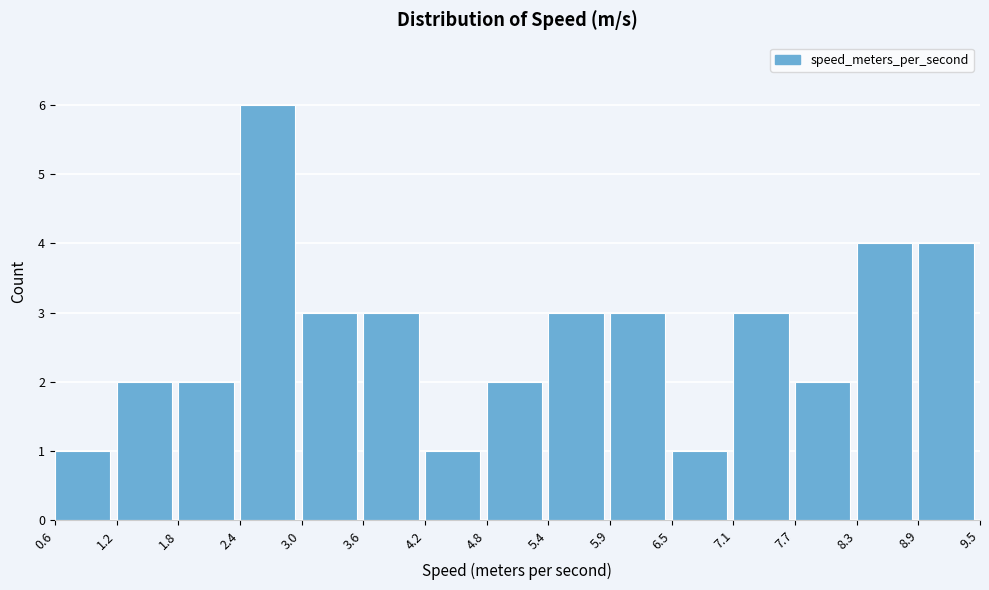

Reading left to right, list every bar in this chart as the range it spans on the x-axis followed by its height. The values are not printed on the chart, so give them approximately, as read against the axis.

0.6 to 1.2: 1
1.2 to 1.8: 2
1.8 to 2.4: 2
2.4 to 3.0: 6
3.0 to 3.6: 3
3.6 to 4.2: 3
4.2 to 4.8: 1
4.8 to 5.4: 2
5.4 to 5.9: 3
5.9 to 6.5: 3
6.5 to 7.1: 1
7.1 to 7.7: 3
7.7 to 8.3: 2
8.3 to 8.9: 4
8.9 to 9.5: 4